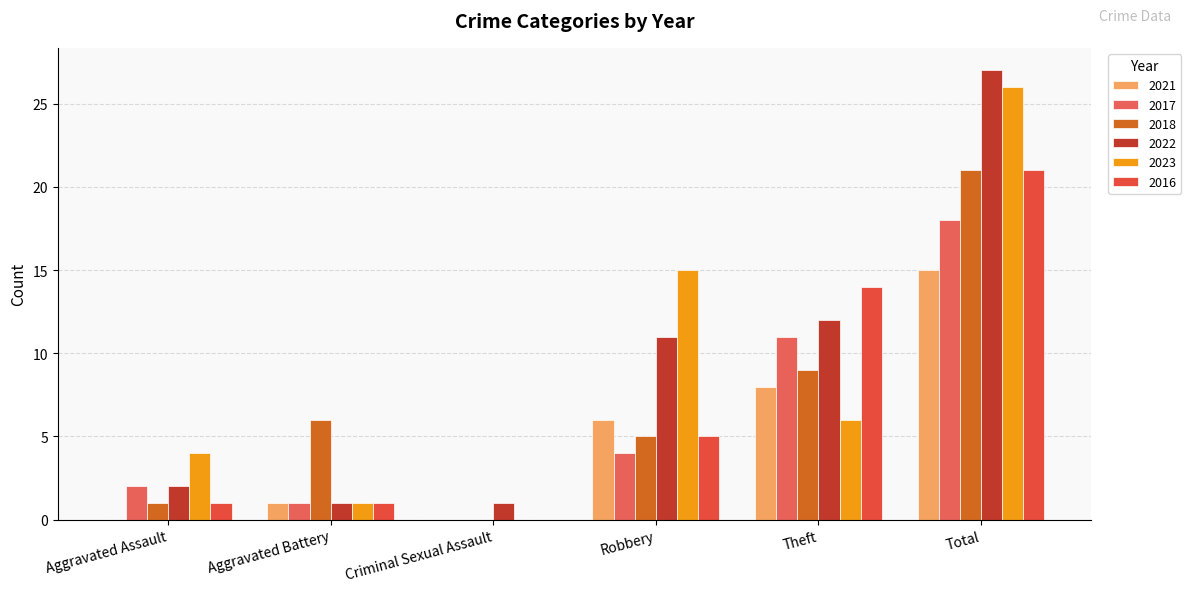

True or false: 2022 has a value of 1 at Aggravated Assault.

False